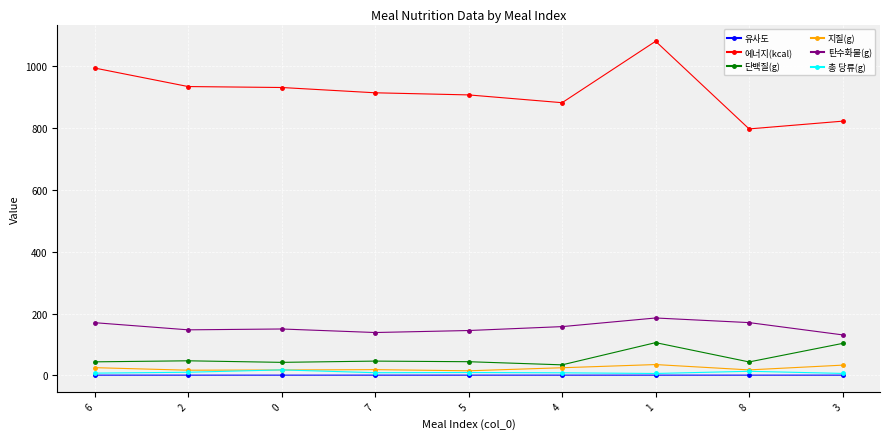

True or false: 에너지(kcal) and 총 당류(g) intersect in this chart.

False